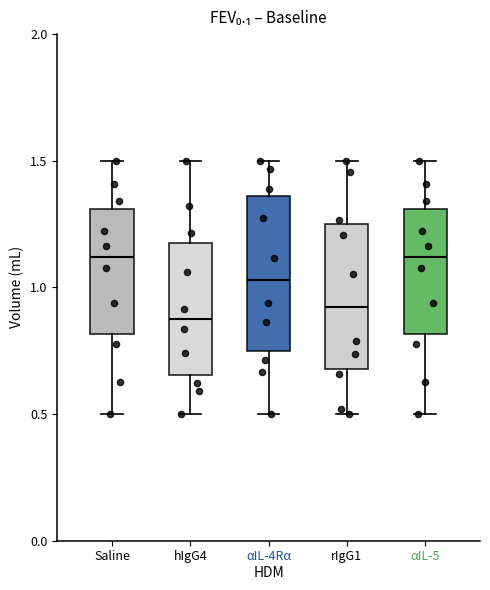

Reading left to right, read every box against the y-axis: the position of its median line, the range the box covers, and the ends of its whiskers. The values are not printed on the chart, so give them approximately, as read against the axis.

Saline: median 1.10, box 0.80 to 1.30, whiskers 0.50 to 1.50
hIgG4: median 0.85, box 0.65 to 1.20, whiskers 0.50 to 1.50
αIL-4Rα: median 1.05, box 0.75 to 1.35, whiskers 0.50 to 1.50
rIgG1: median 0.90, box 0.70 to 1.25, whiskers 0.50 to 1.50
αIL-5: median 1.10, box 0.80 to 1.30, whiskers 0.50 to 1.50